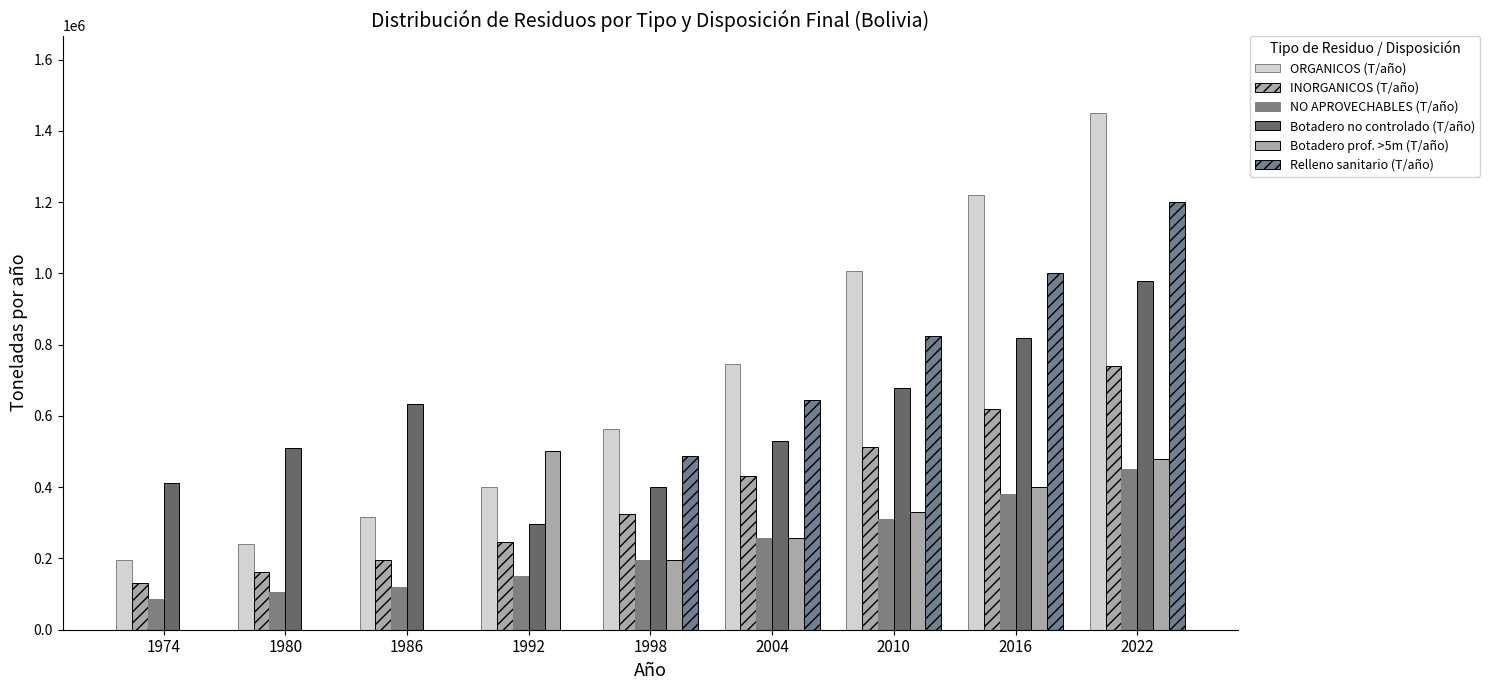

The Botadero no controlado (T/año) series shows 677897.5 at 2010. True or false?

True